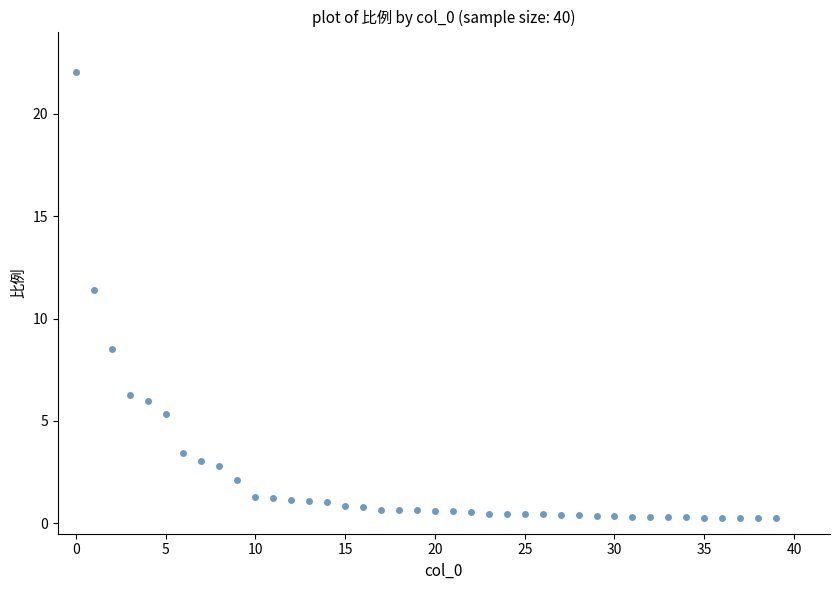

What Y value in the scatter plot is closest to 11?

11.4